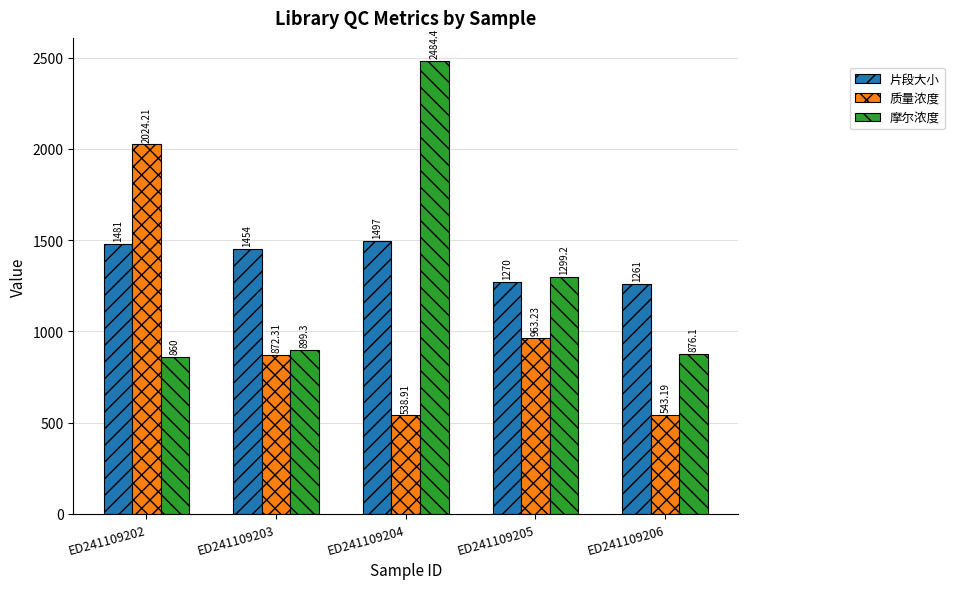

What is the difference between the highest and lowest values at ED241109204?

1945.5